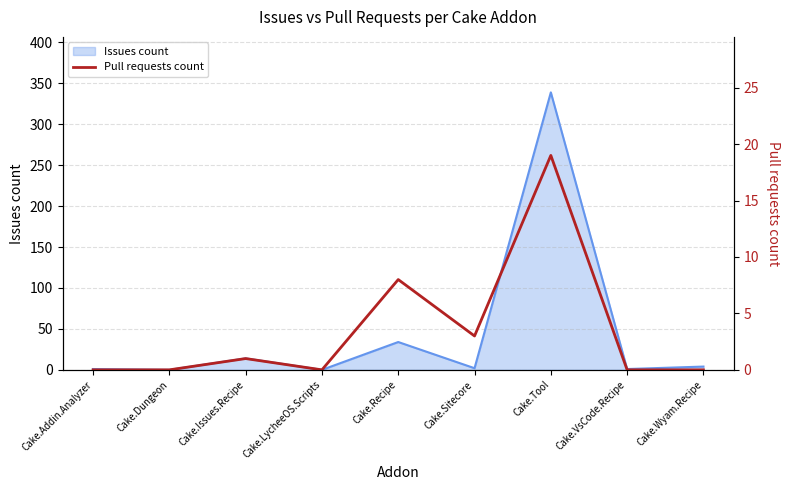

Reading right to left, list all the values displayed in this chart.

0	0	19	3	8	0	1	0	0